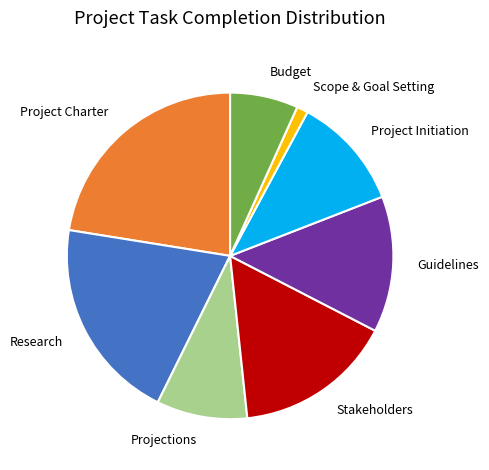

Is the sum of Research and Project Charter greater than half?

No